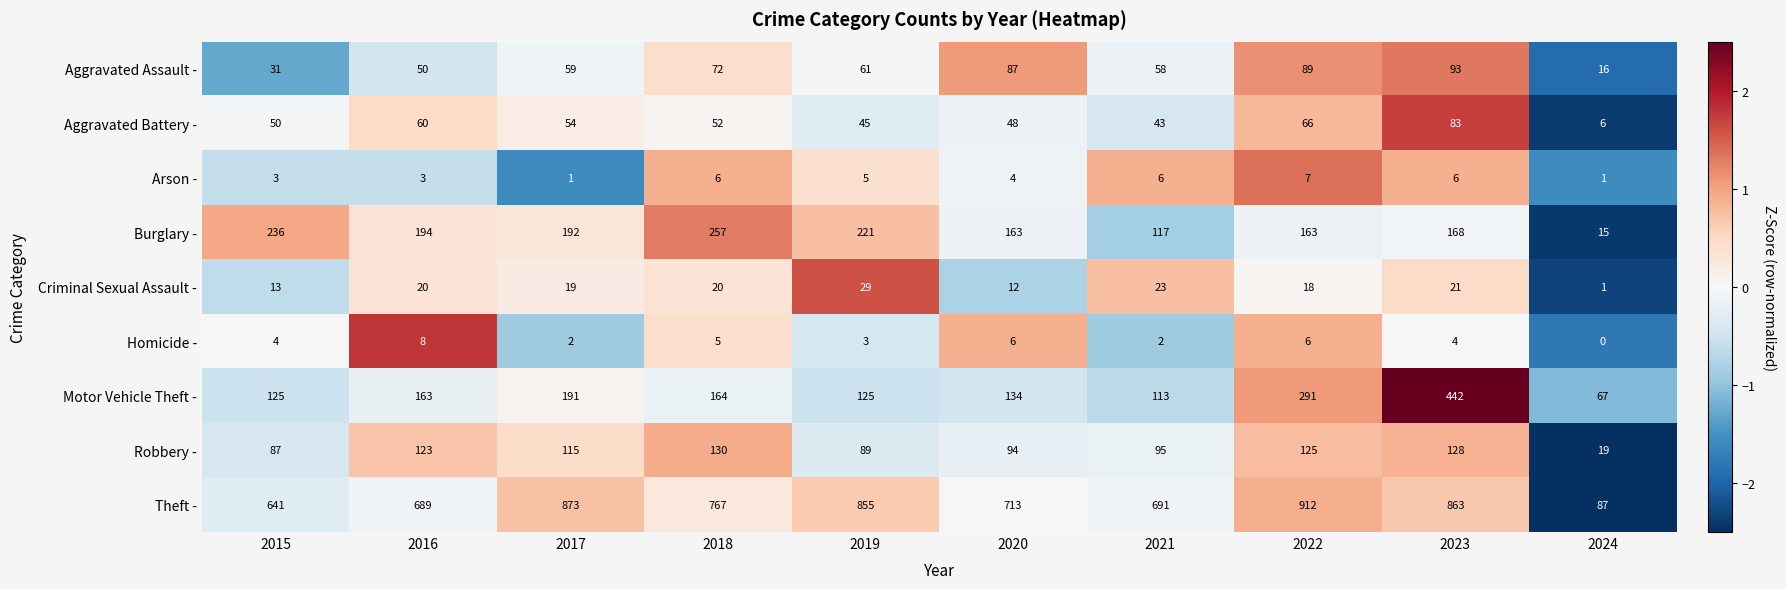

Is the value of Burglary - at 2022 greater than the value of Motor Vehicle Theft - at 2022?

No